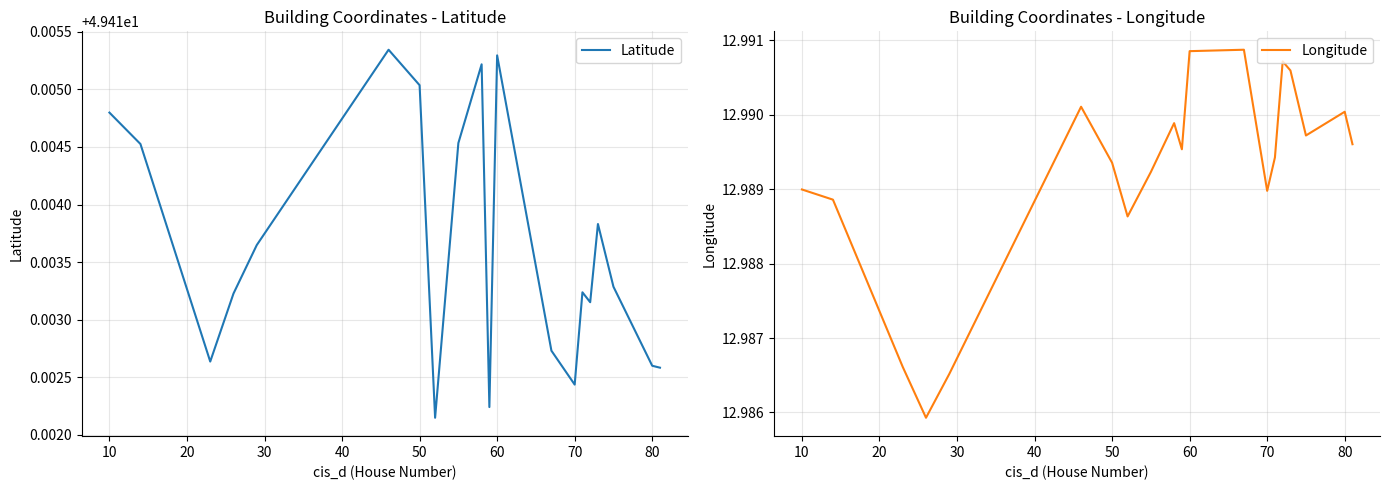

True or false: Longitude and Latitude intersect in this chart.

False